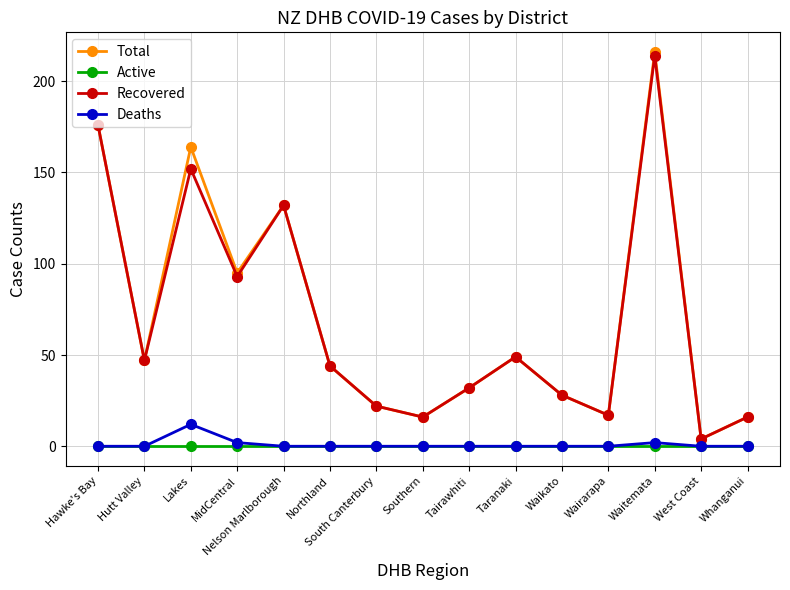

True or false: Total has more than 1 points higher than both neighbors.

True